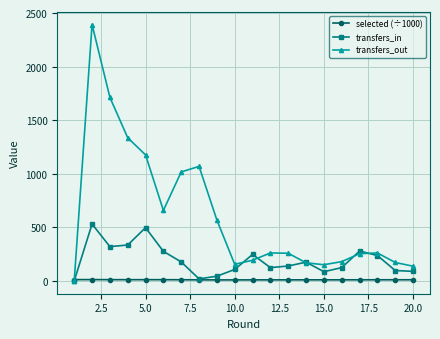

List the series in order of their peak value, lowest first.

selected (÷1000), transfers_in, transfers_out